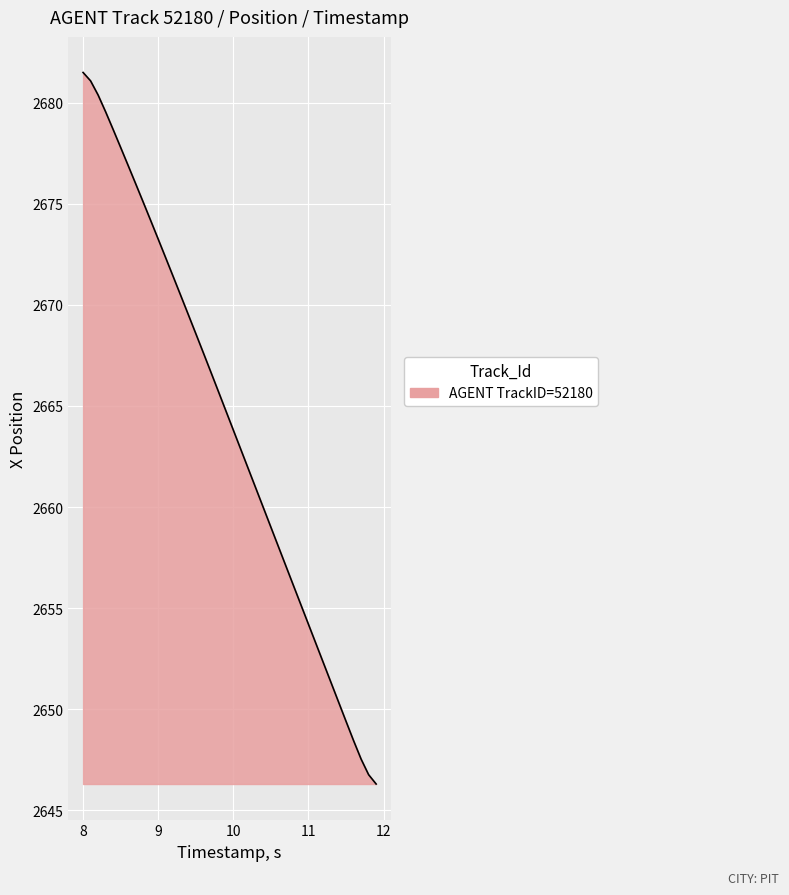

What is the maximum value shown in the chart?

2681.5